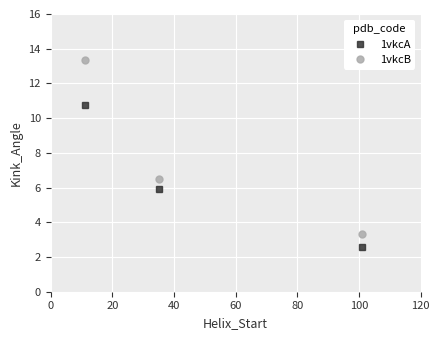

Does the chart have visible grid lines?

Yes